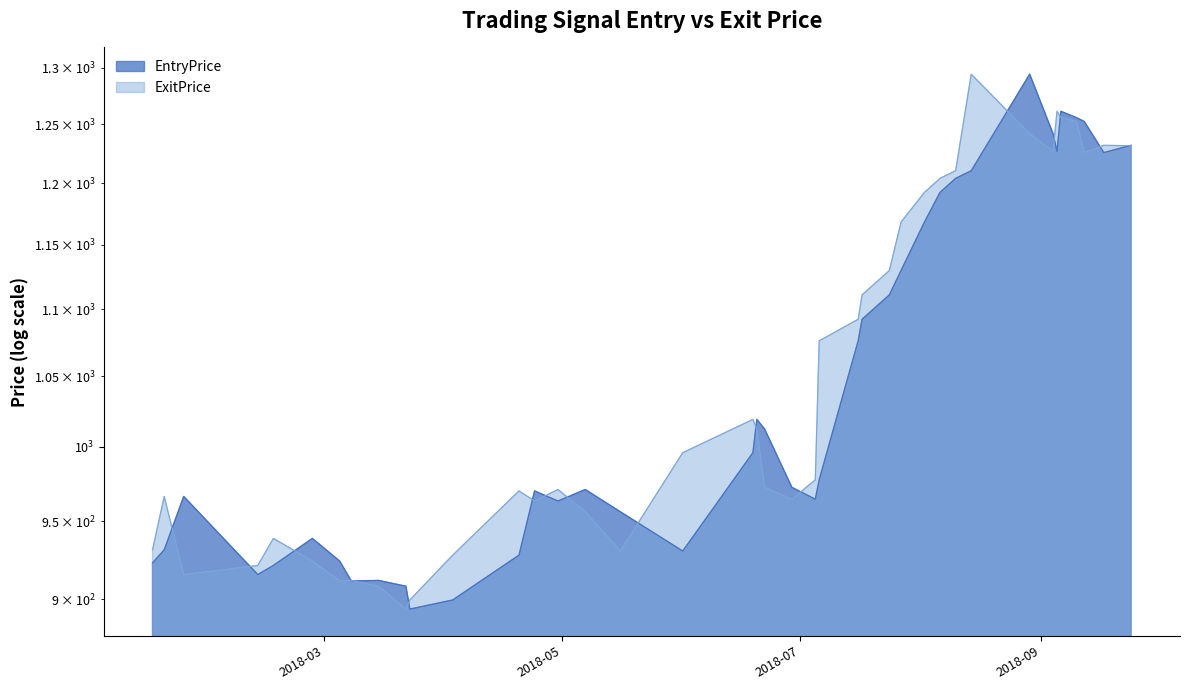

The EntryPrice series shows 1255.8 at 2018-09-10. True or false?

True